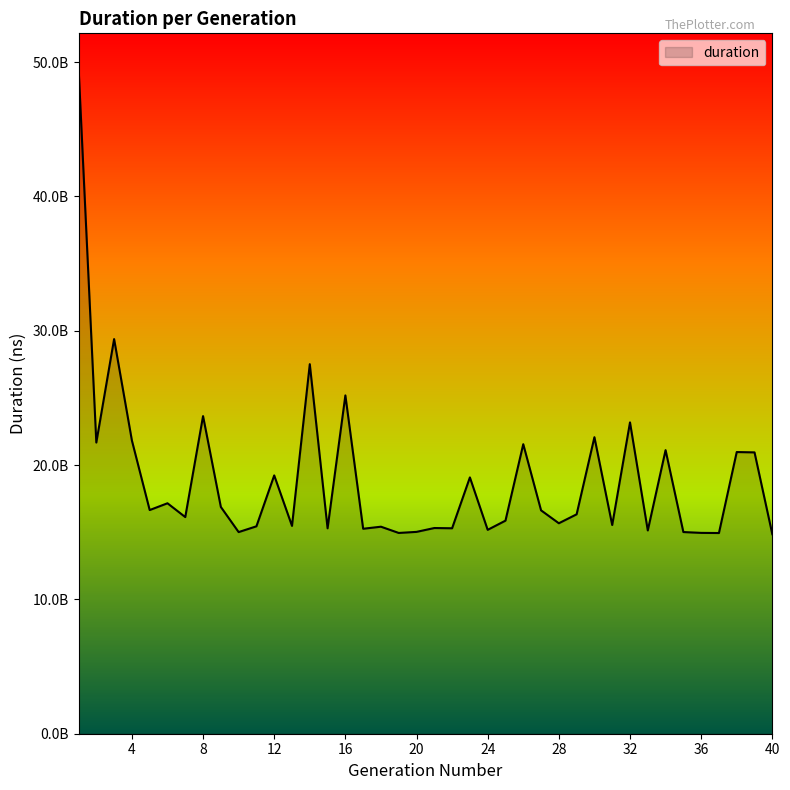

Does the chart display data point markers on the line(s)?

No